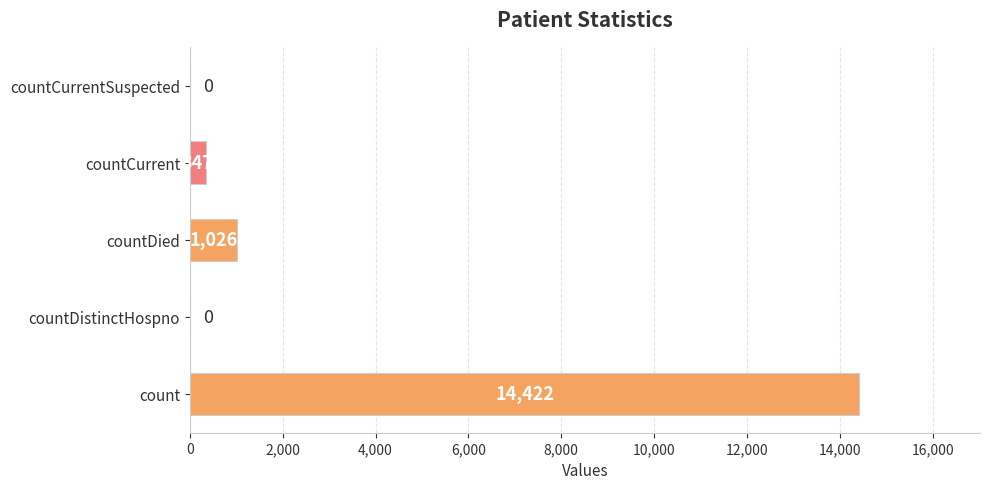

Reading bottom to top, list all the values displayed in this chart.

count=14422	countDistinctHospno=0	countDied=1026	countCurrent=347	countCurrentSuspected=0